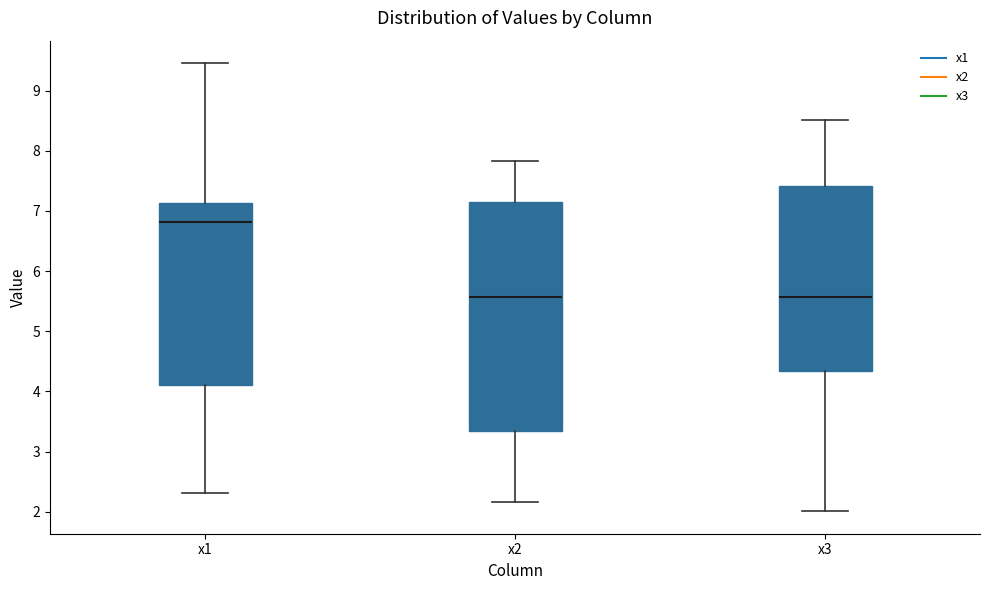

Comparing the boxes themselves (not the whiskers), which one is the tallest?

x2